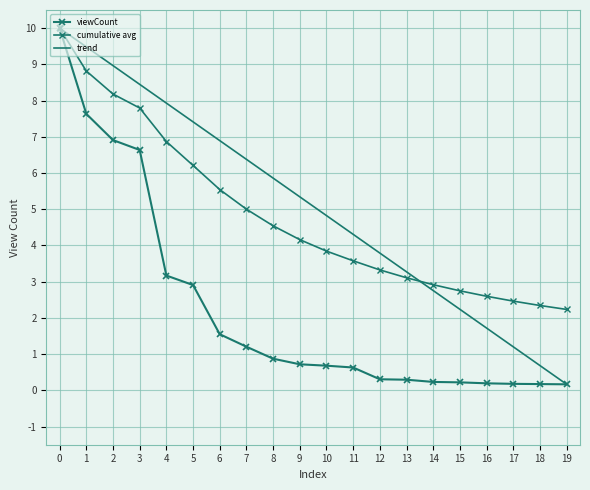

Reading left to right, what are all the values shown in this chart?

viewCount: 10.0	7.6	6.9	6.6	3.2	2.9	1.6	1.2	0.9	0.7	0.7	0.6	0.3	0.3	0.2	0.2	0.2	0.2	0.2	0.2
cumulative avg: 10.0	8.8	8.2	7.8	6.9	6.2	5.5	5.0	4.5	4.2	3.8	3.6	3.3	3.1	2.9	2.7	2.6	2.5	2.3	2.2
trend: 10.0	9.5	9.0	8.4	7.9	7.4	6.9	6.4	5.9	5.3	4.8	4.3	3.8	3.3	2.8	2.2	1.7	1.2	0.7	0.2